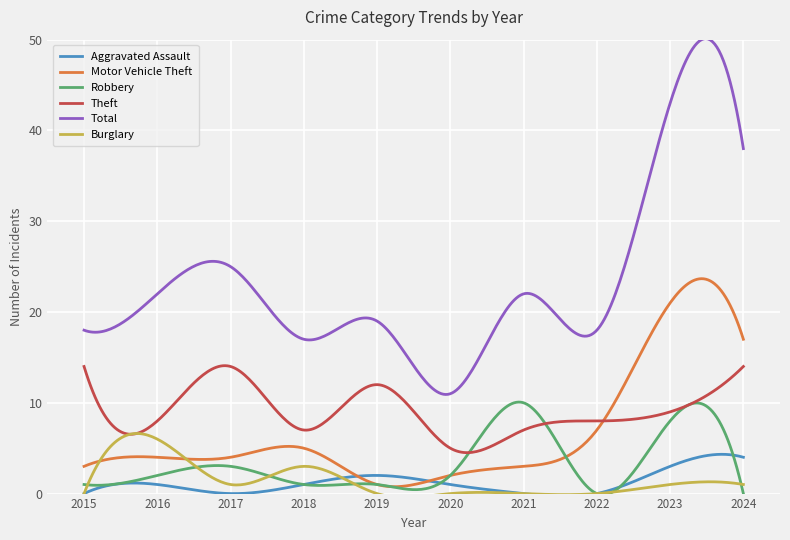

Which series has the largest range (max minus min)?

Total